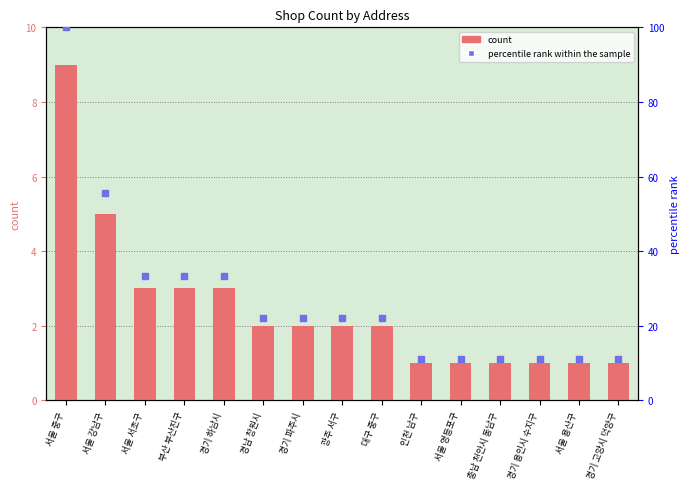

What is the total value across all series at 경기 파주시?

24.2